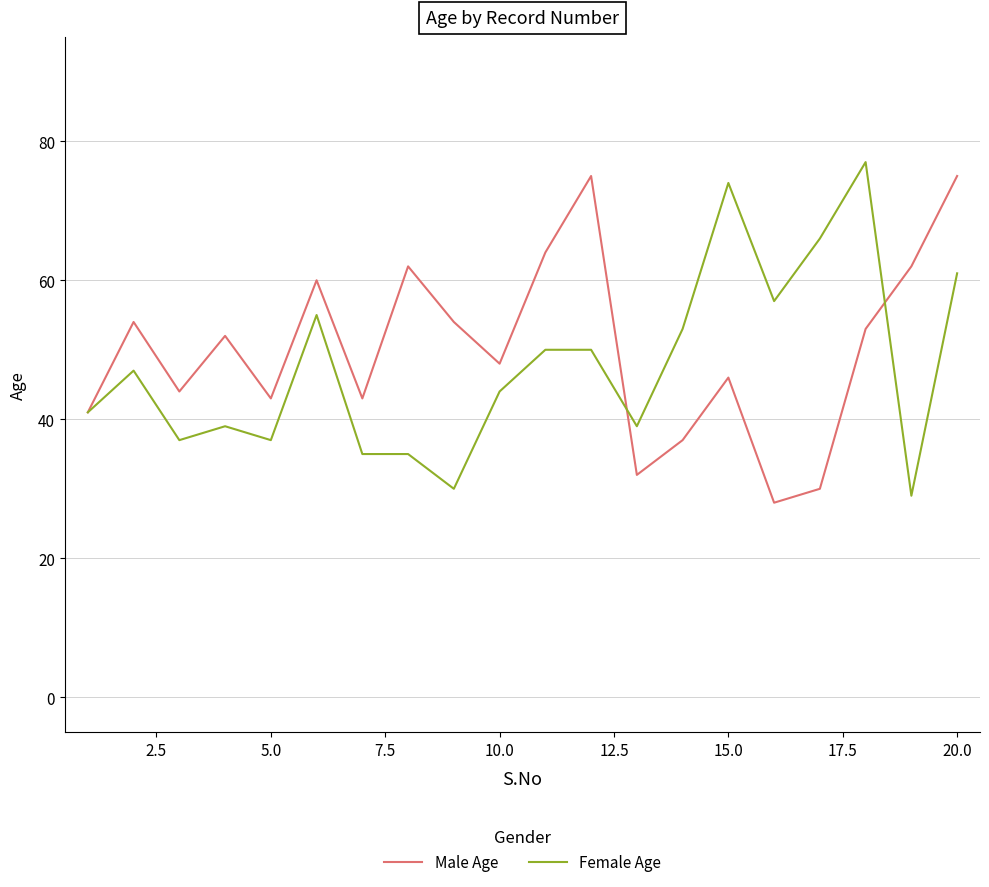

What is the minimum value for Female Age?

29